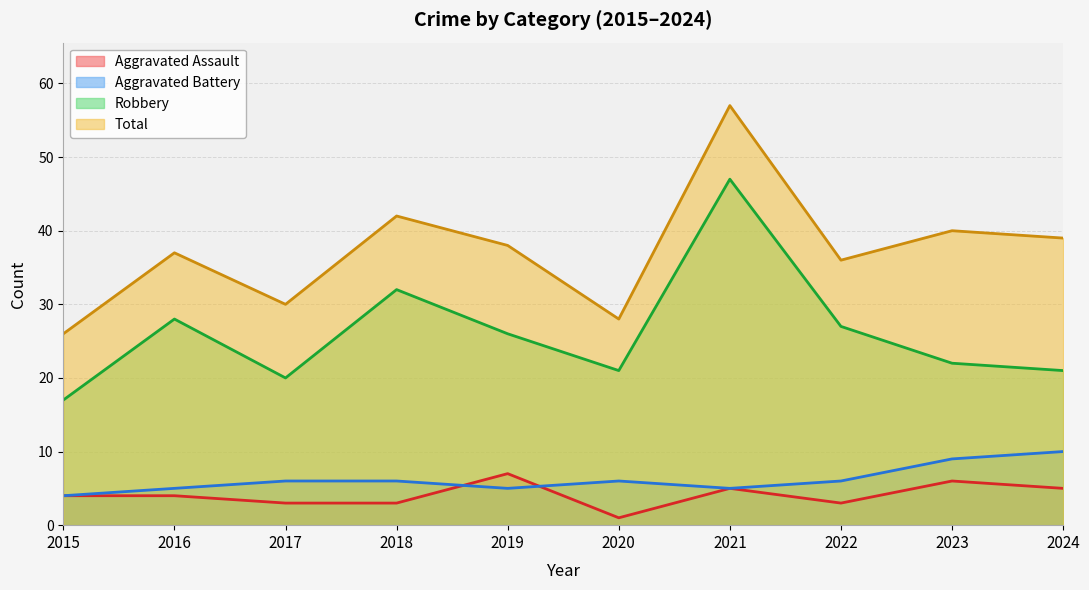

At which category does Aggravated Assault reach its first local valley?

2020